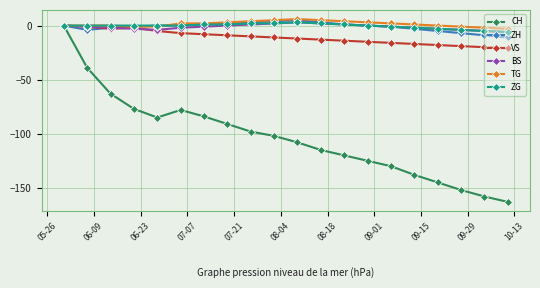

What is the minimum value for CH?

-163